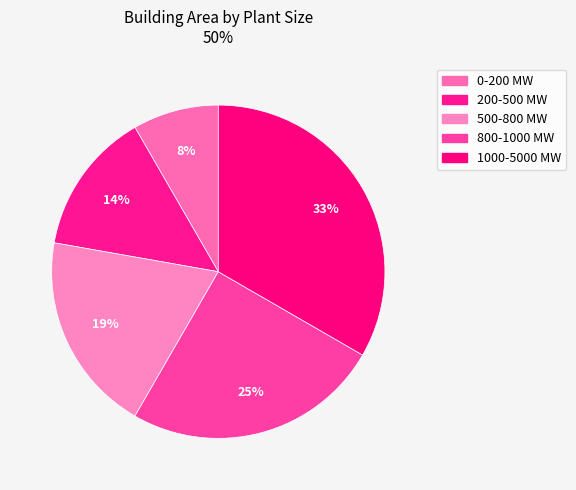

To the nearest percent, what portion does 500-800 MW represent?

19%